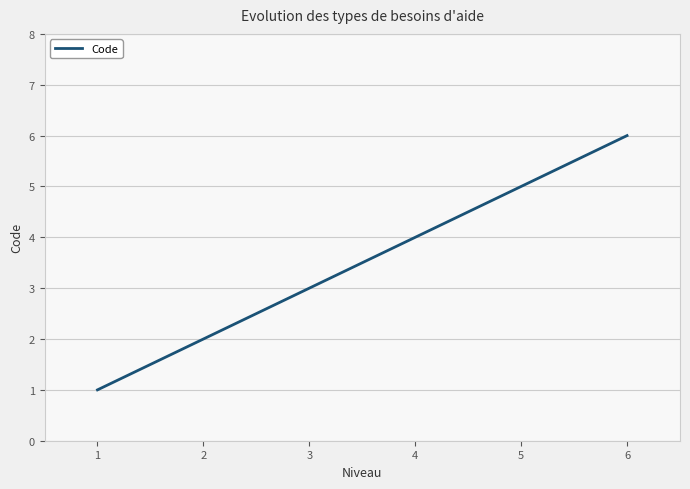

How many series are shown in this chart?

1